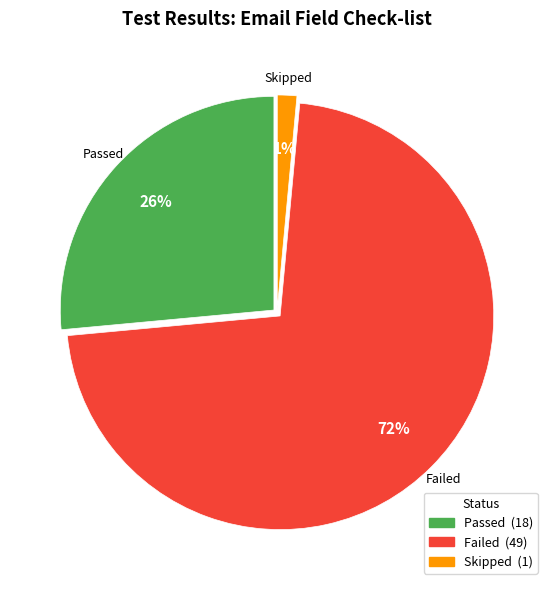

Rank the categories by value from lowest to highest.

Skipped, Passed, Failed